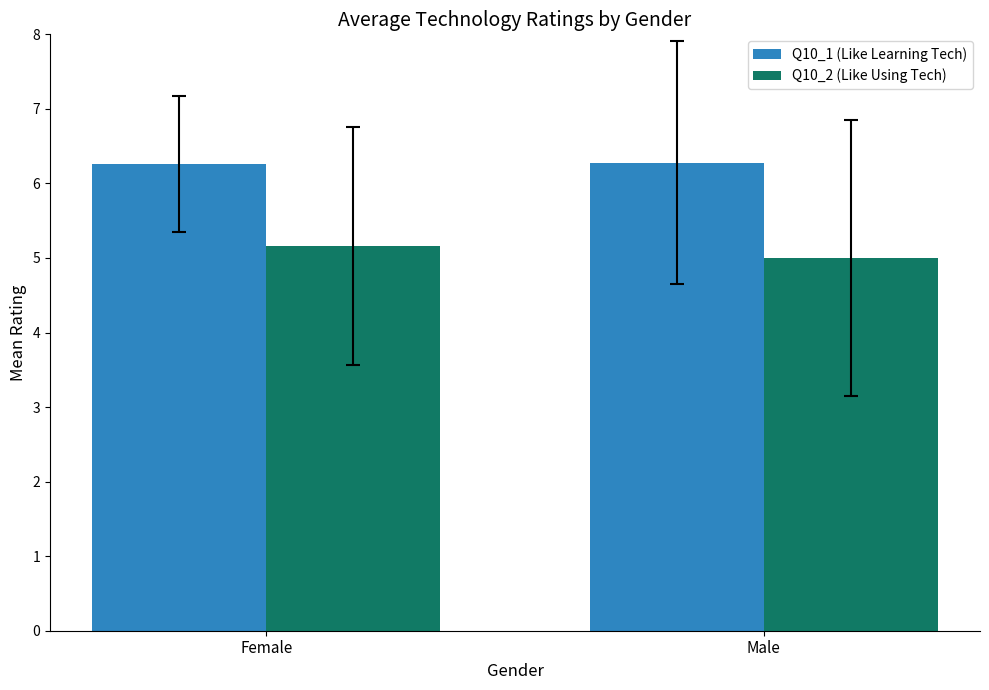

Which series has the largest range (max minus min)?

Q10_2 (Like Using Tech)